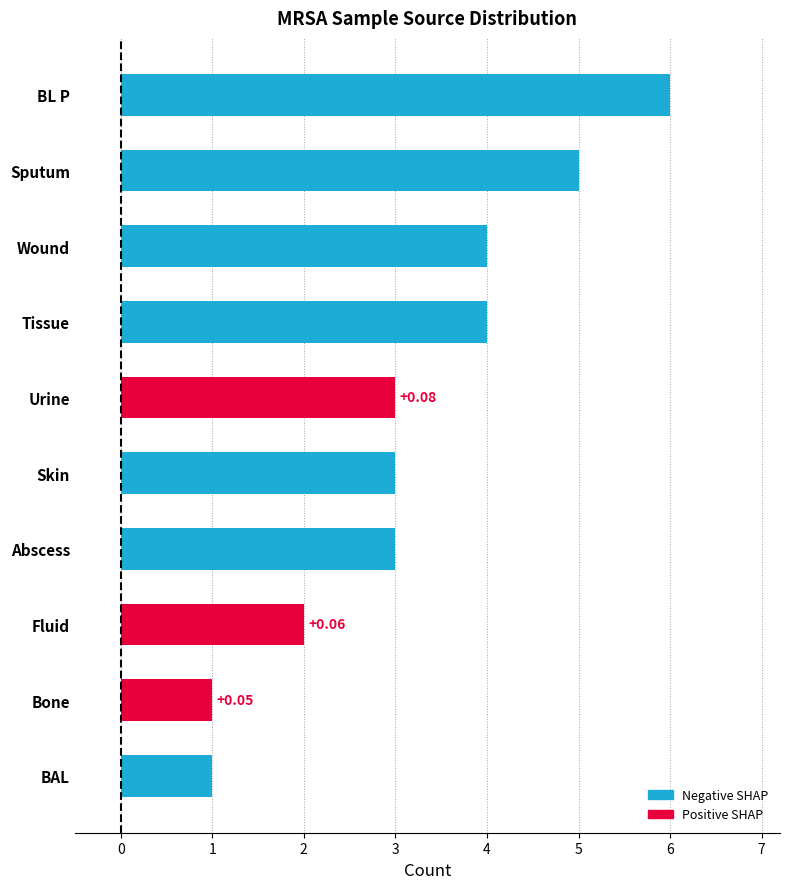

Does the chart contain any negative values?

No